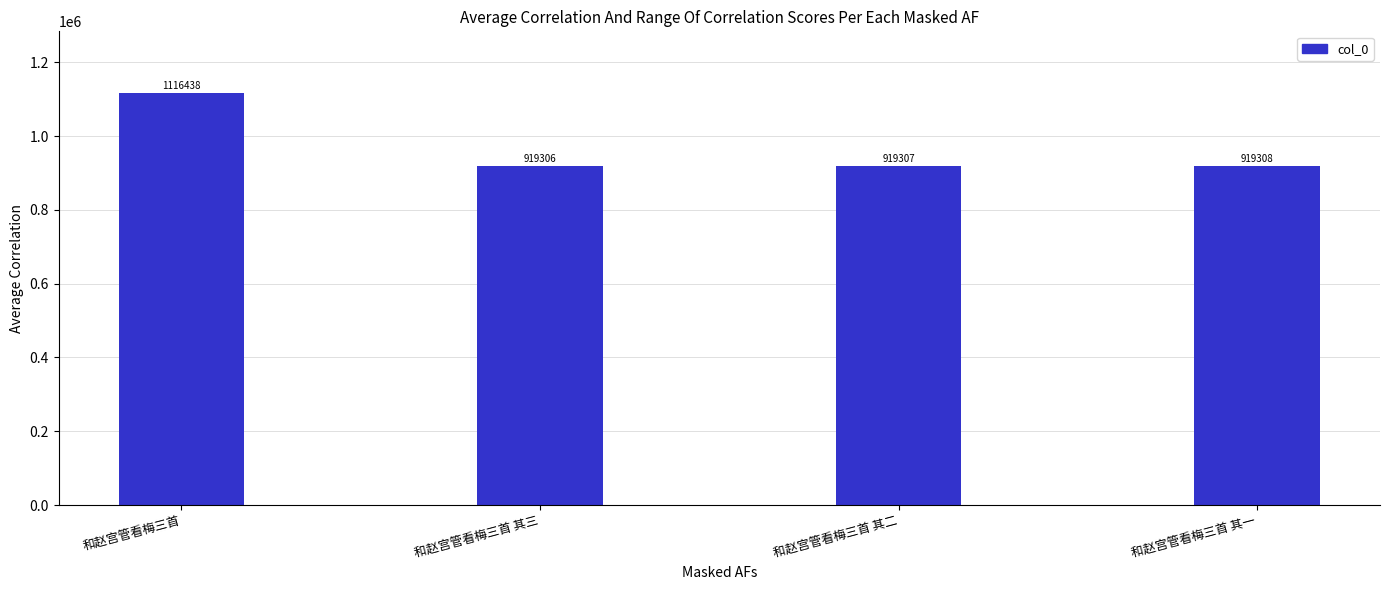

List the labels in order of value, smallest first.

和赵宫管看梅三首 其三, 和赵宫管看梅三首 其二, 和赵宫管看梅三首 其一, 和赵宫管看梅三首